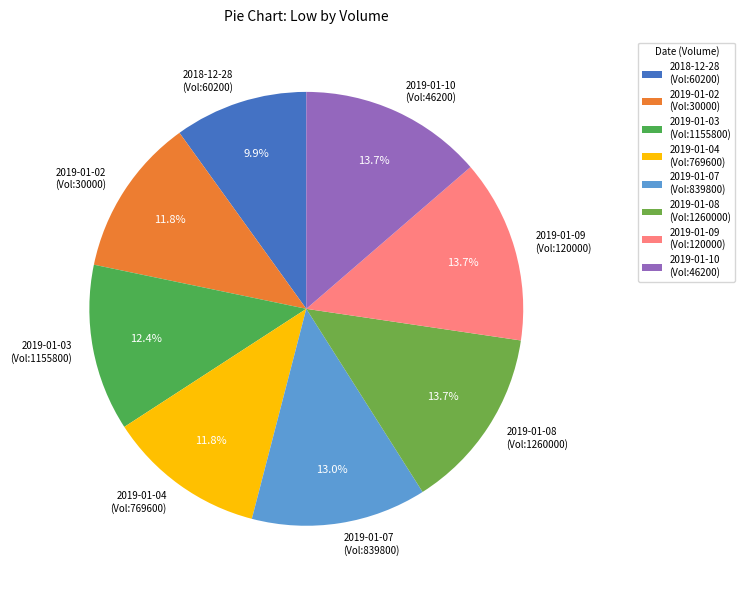

Which category has the smallest portion of the pie?

2018-12-28 (Vol:60200)